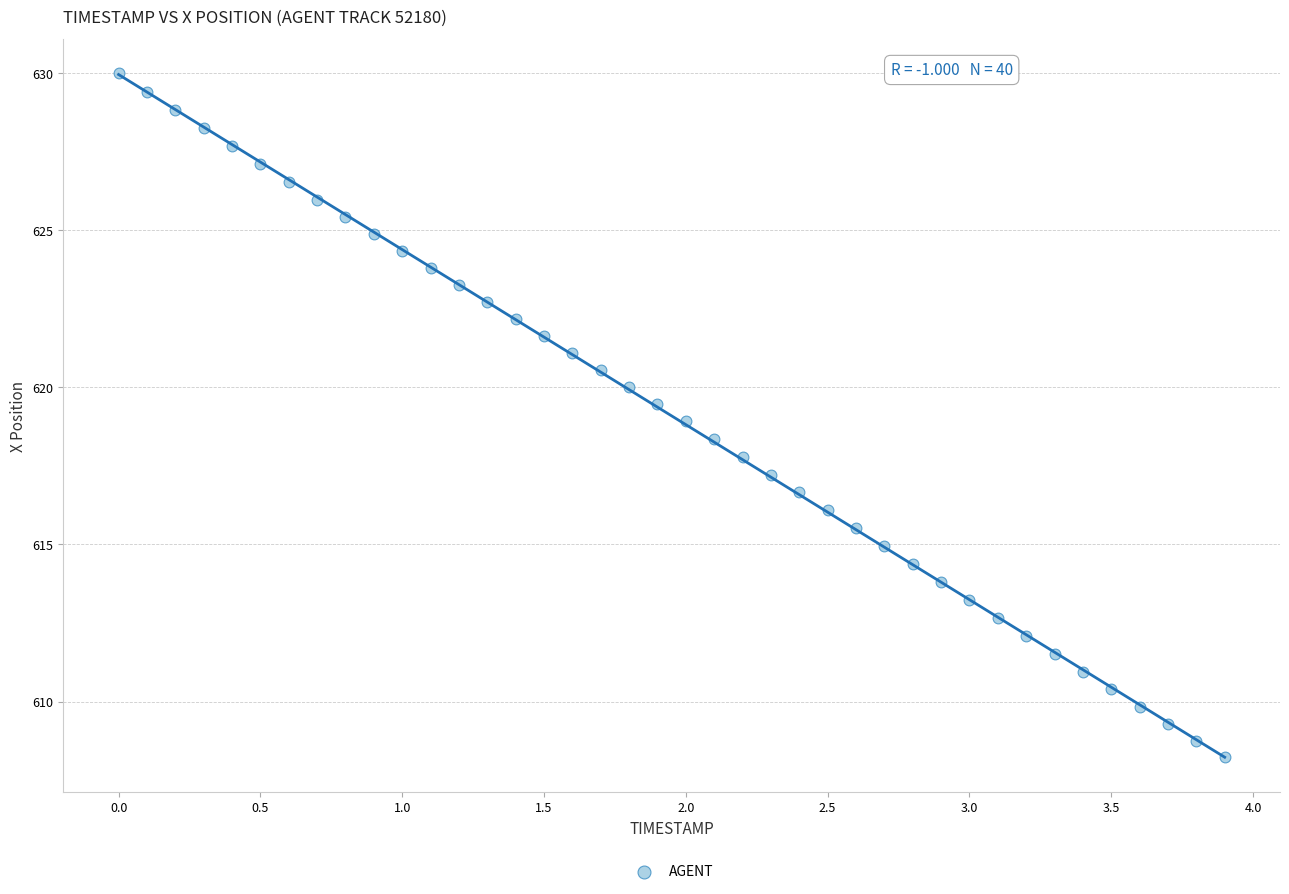

What is the range of X values (max minus min)?

3.9